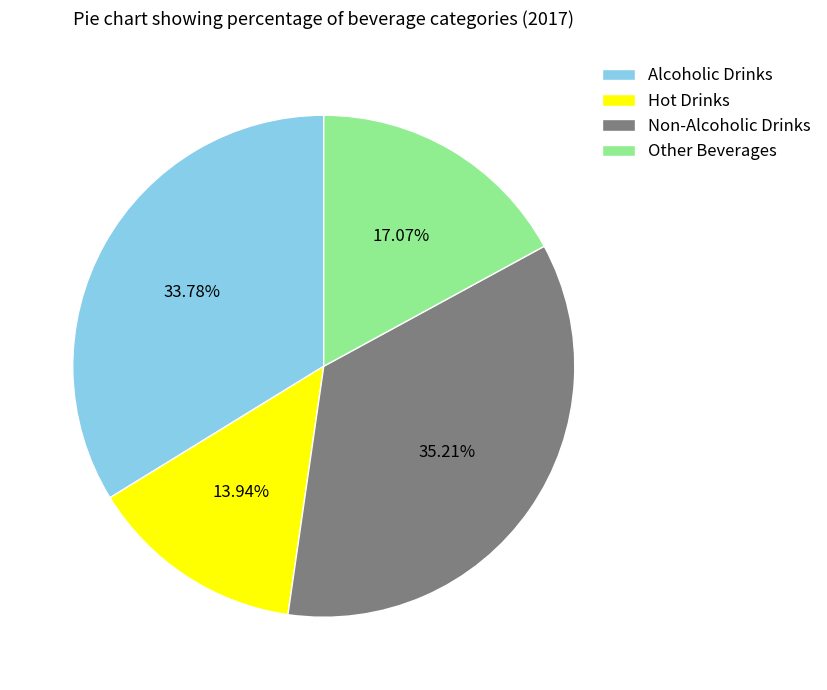

What percentage is the Other Beverages slice, to the nearest percent?

17%